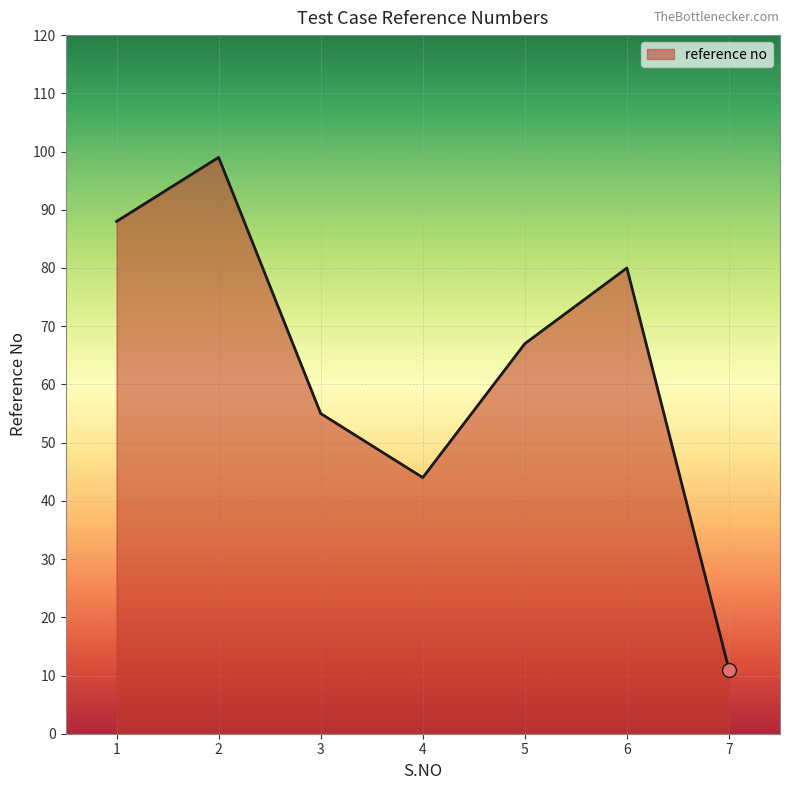

Does the chart display data point markers on the line(s)?

No